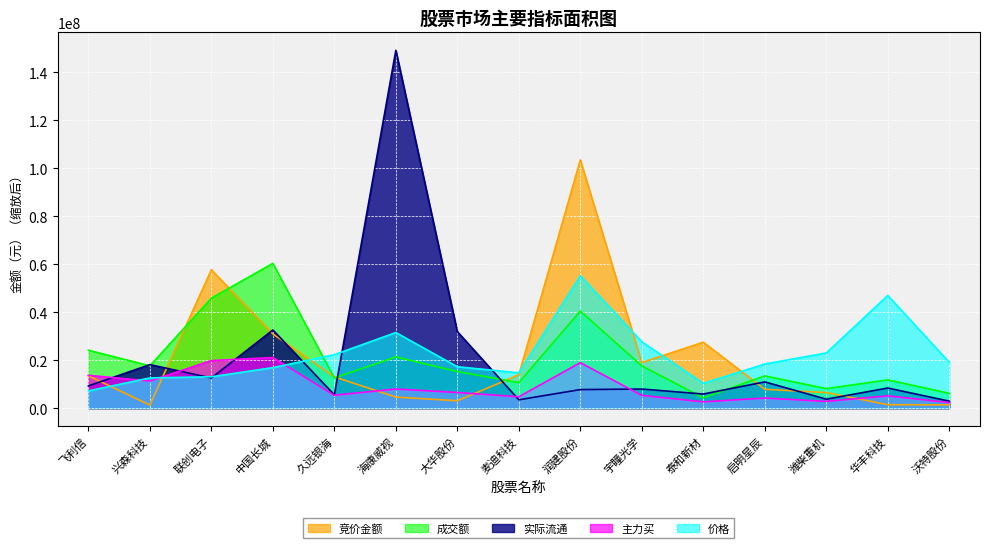

What is the lowest value of the 成交额 series?

4299127.6